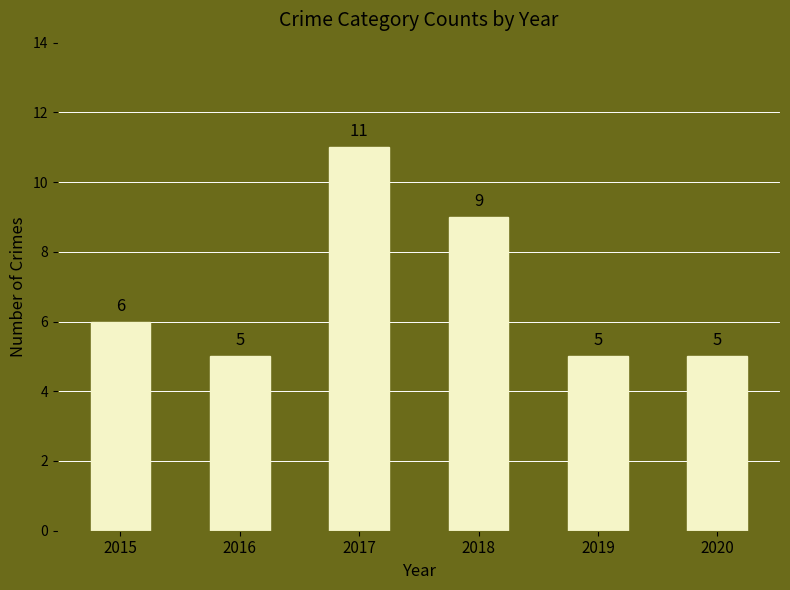

The chart shows a value of 8 at 2019. True or false?

False